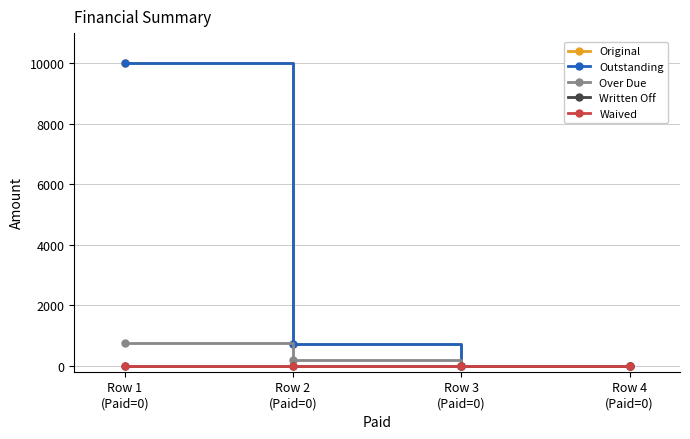

Where does the Original series first go above 728?

Row 1
(Paid=0)